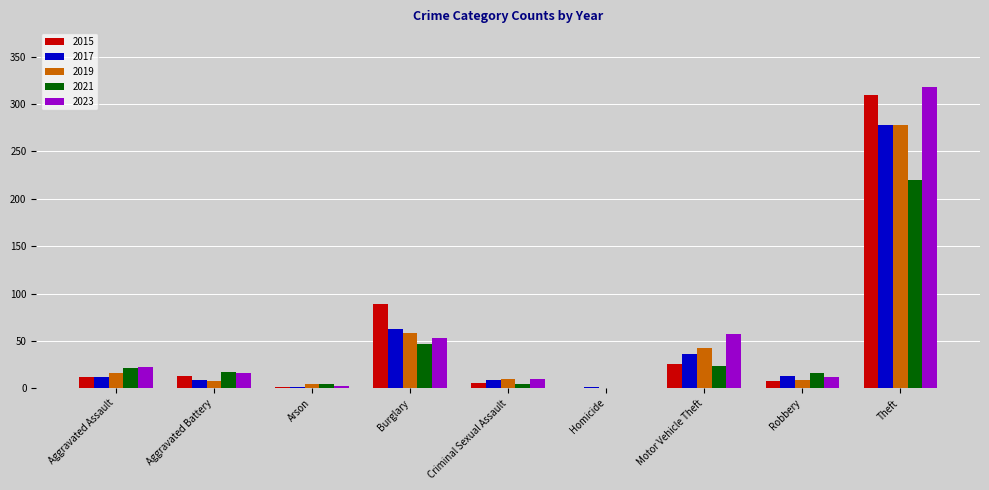

What is the average value of the 2015 series?

52